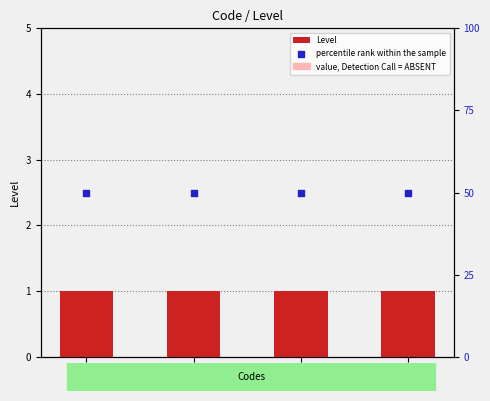

Is the value of percentile rank within the sample at C greater than the value of Level at F?

Yes